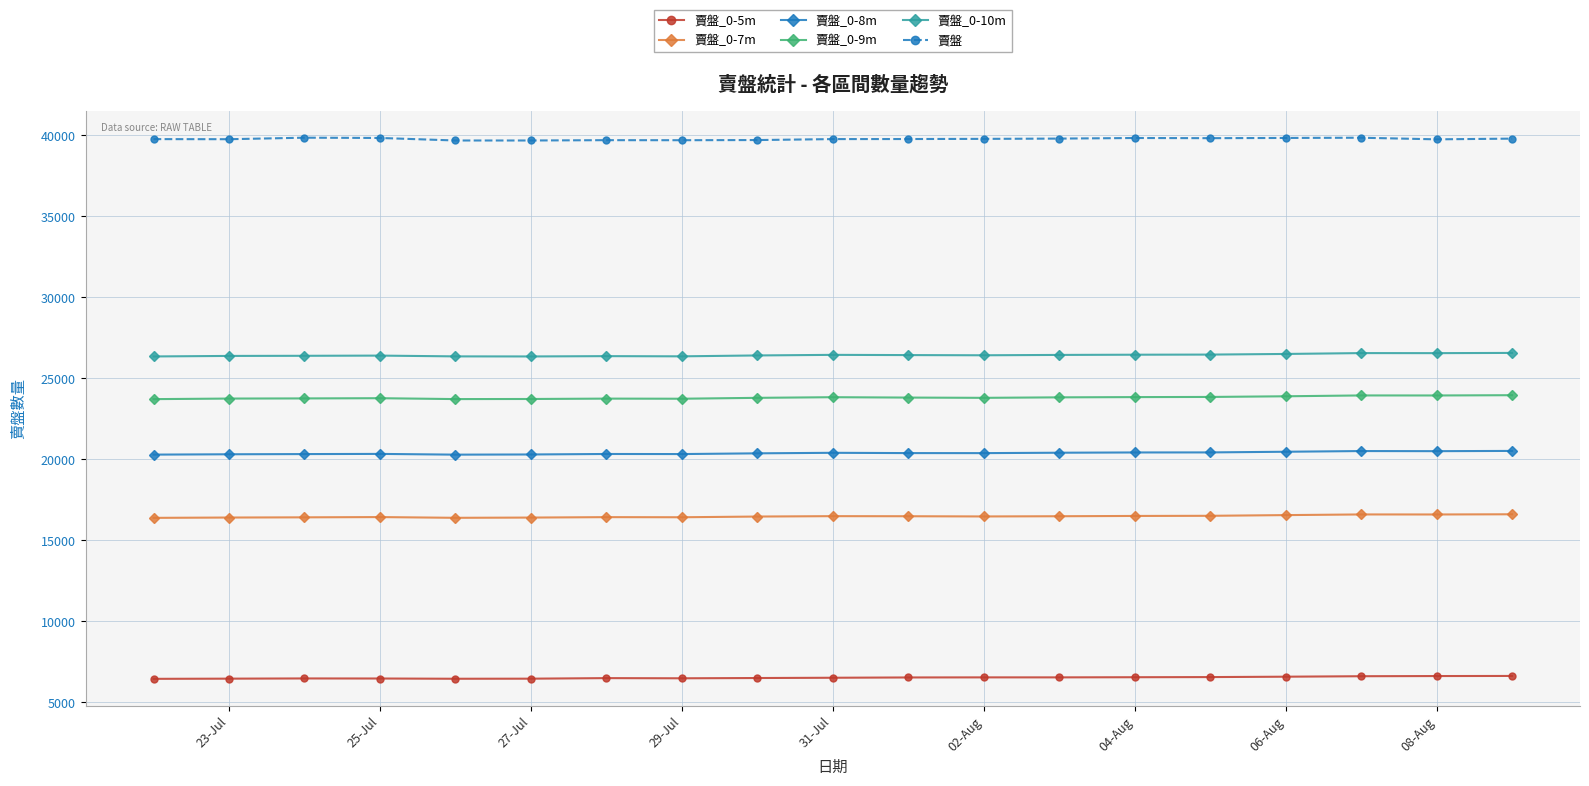

What is the value of the 賣盤_0-10m point at the 9th from the left?

26408